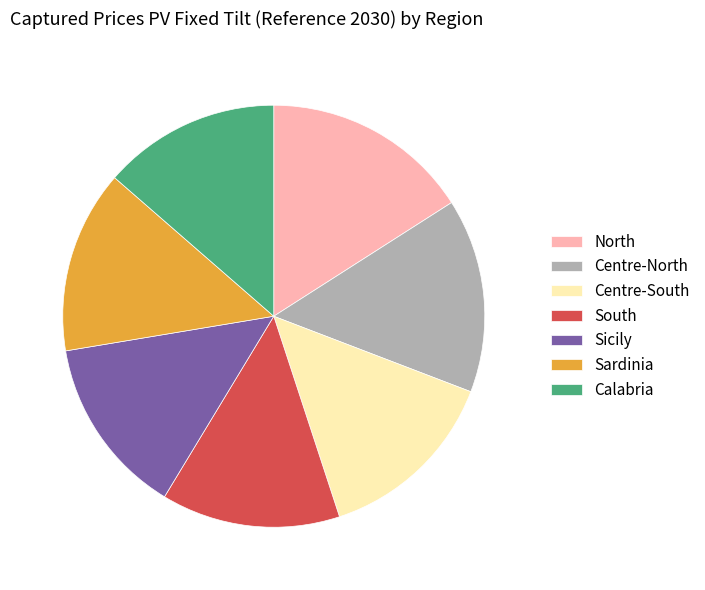

What is the ratio of the value at Calabria to the value at North?

0.9